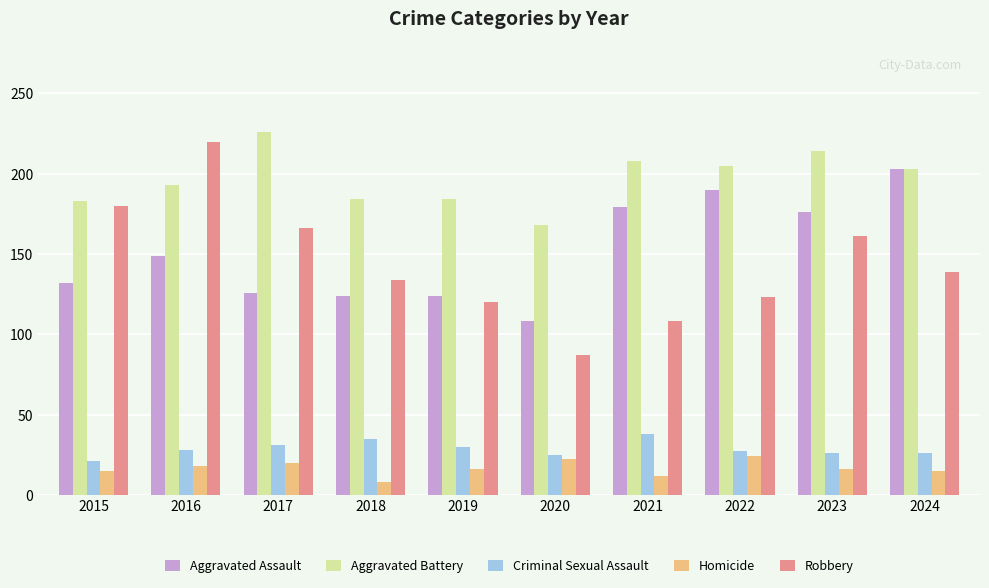

Which series has the largest range (max minus min)?

Robbery